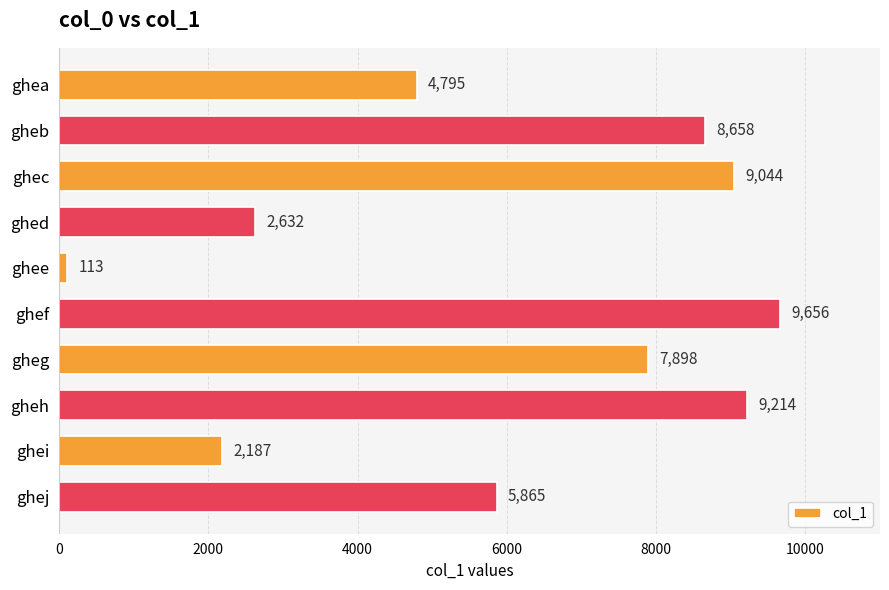

Reading bottom to top, what are all the values shown in this chart?

5865	2187	9214	7898	9656	113	2632	9044	8658	4795